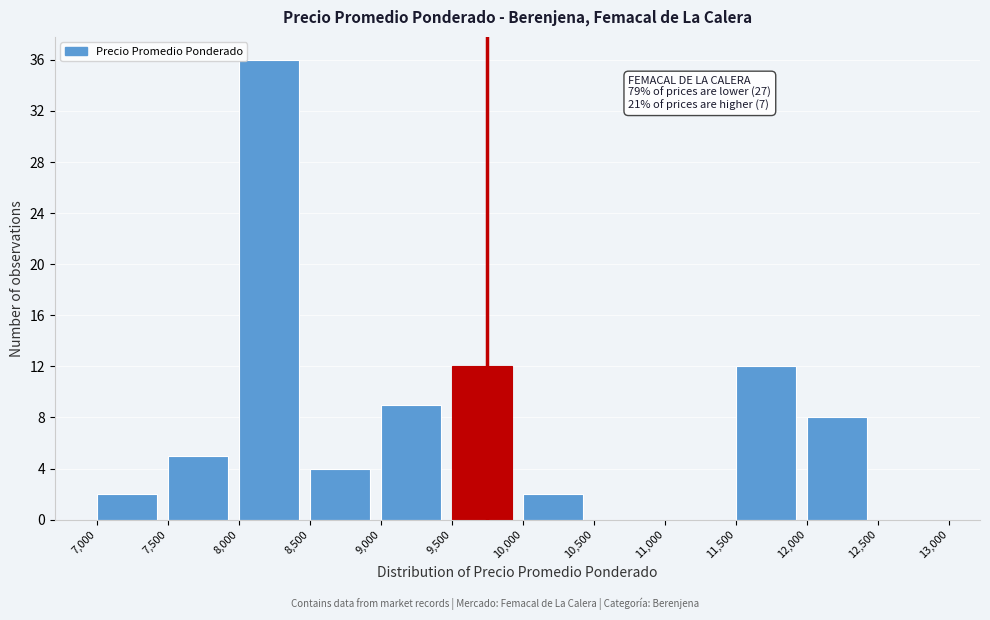

Over which range of the x-axis is the bar tallest?

8,000 to 8,500